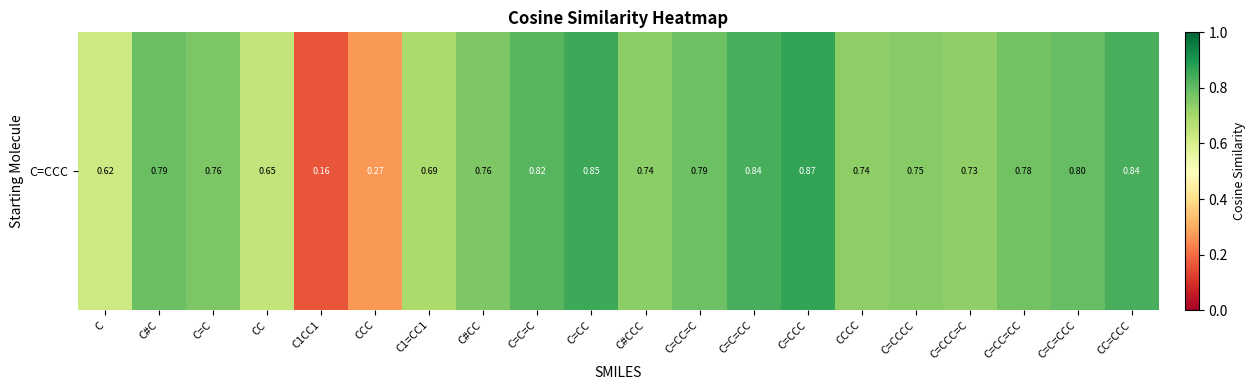

What is the difference between the maximum and second lowest values?

0.6